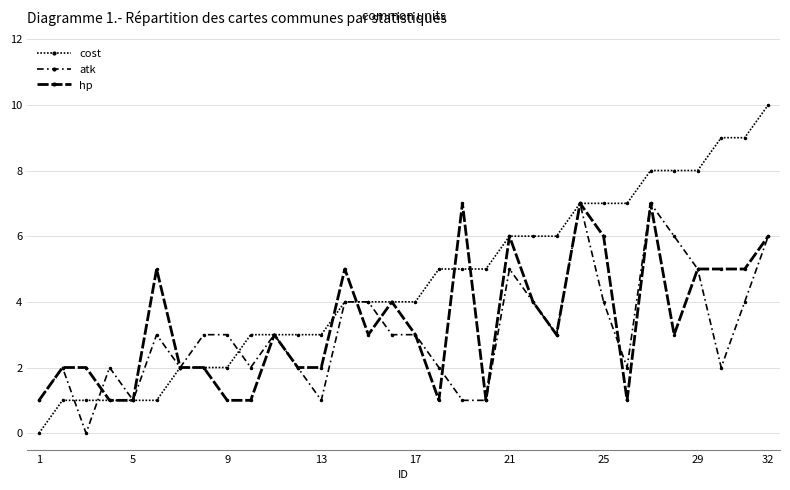

What is the value of the cost point at the 21st from the left?

6